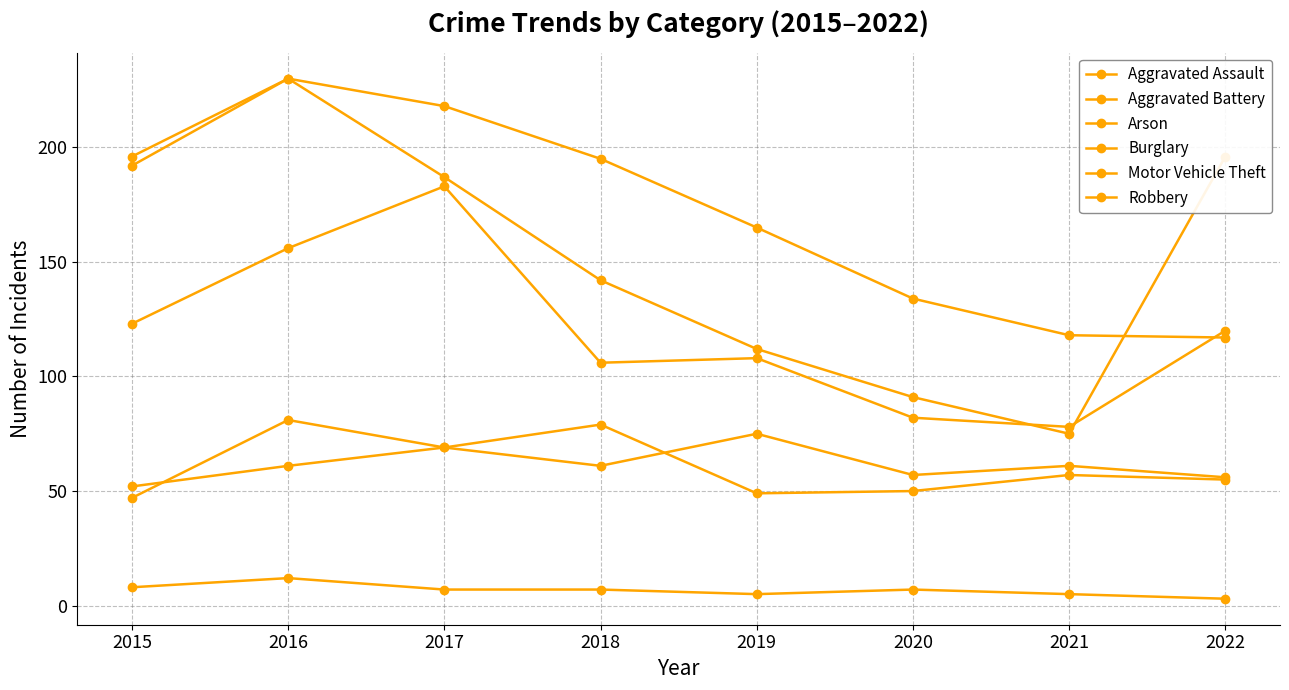

How many distinct data groups are displayed?

6